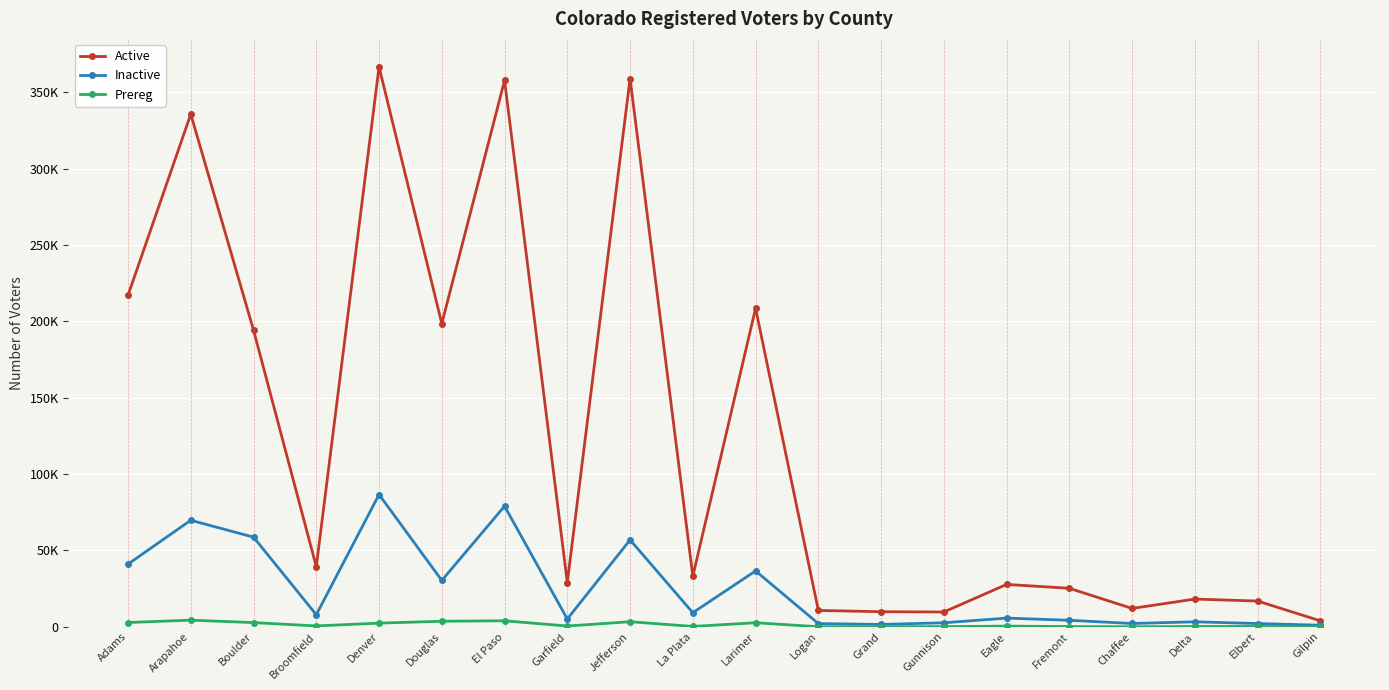

What are all the series names shown in the legend?

Active, Inactive, Prereg